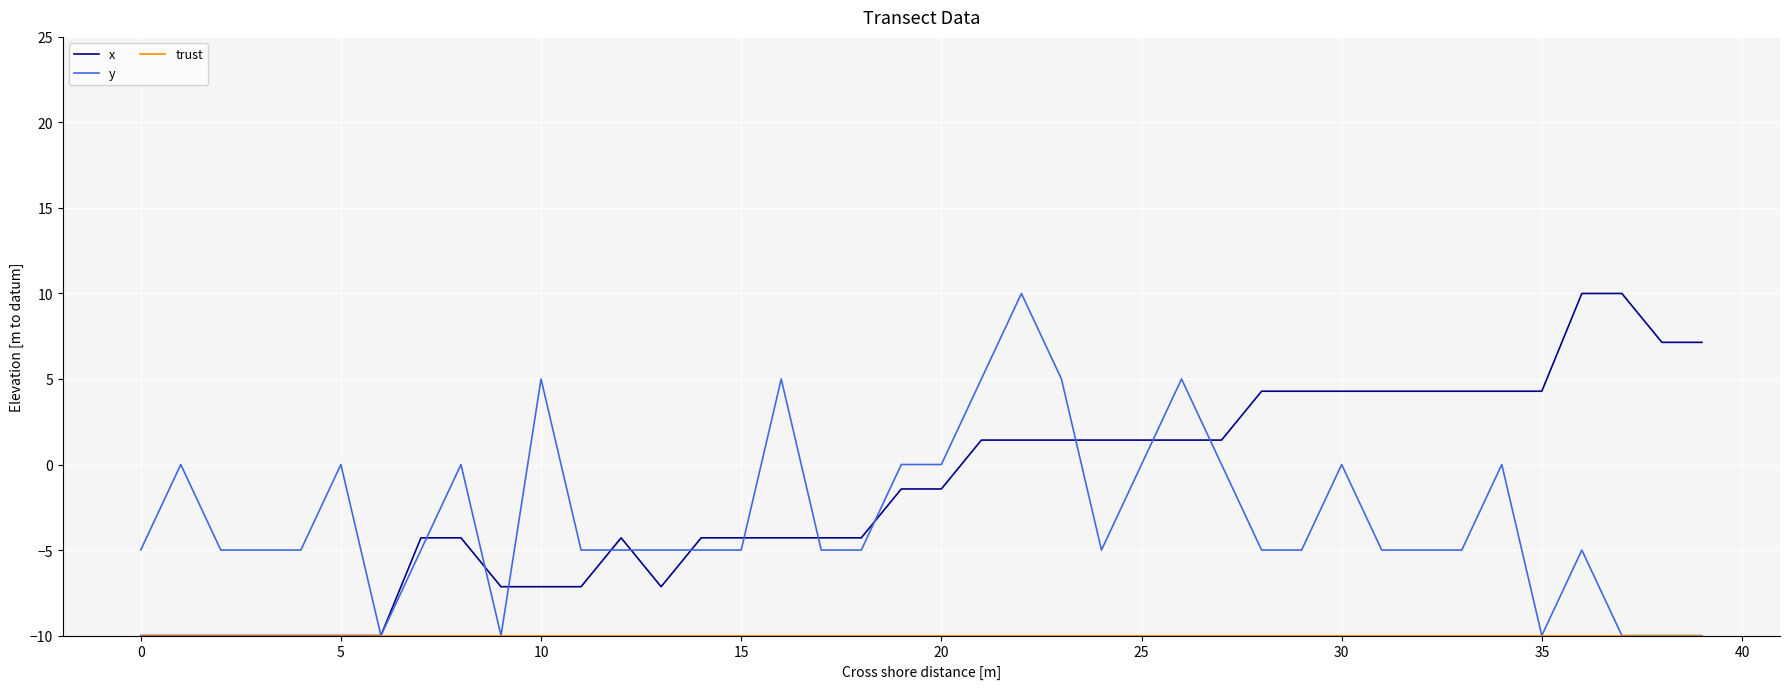

What is the maximum value shown in the chart?

10.0